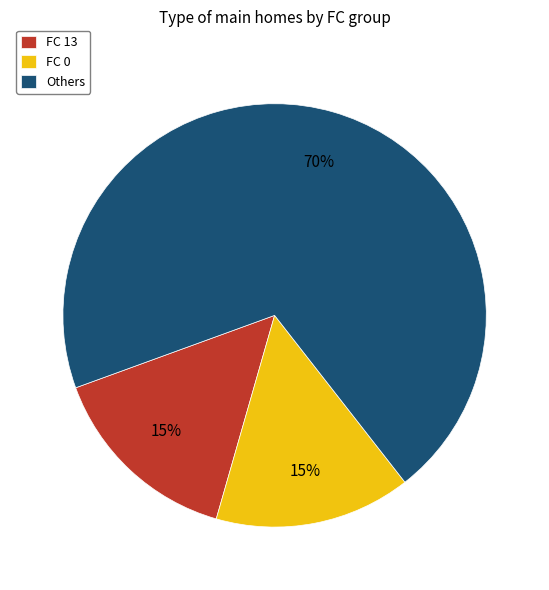

Does FC 13 account for over 50% of the chart?

No